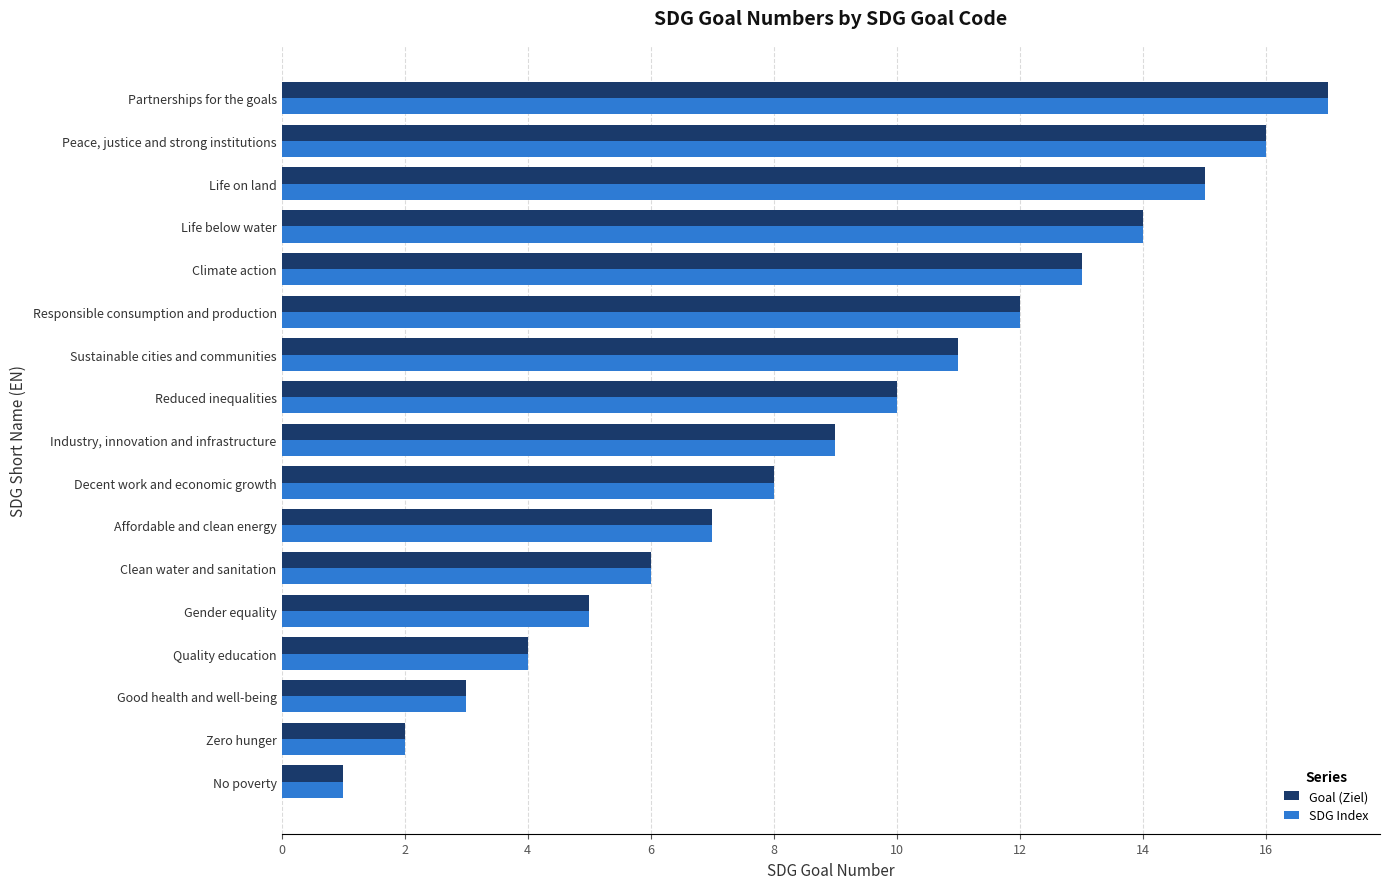

At which category is the sum across all series the highest?

Partnerships for the goals